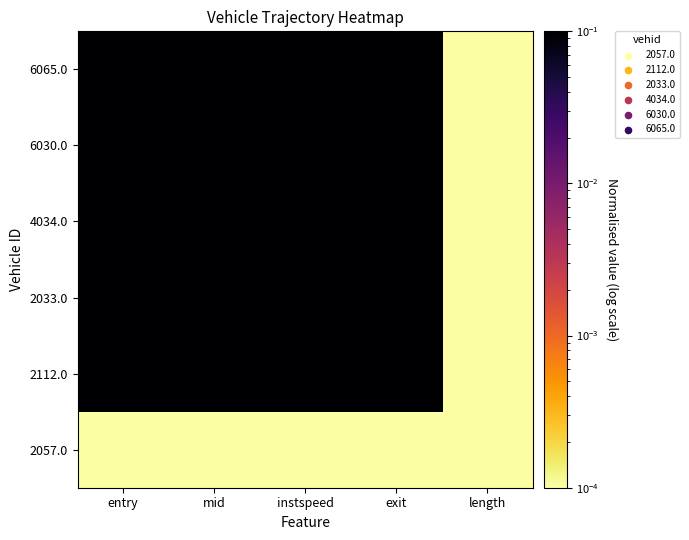

Reading right to left, what are all the values shown in this chart?

2057.0: length=0.0	exit=0.0	instspeed=0.0	mid=0.0	entry=0.0
2112.0: length=0.0	exit=0.2	instspeed=0.9	mid=0.2	entry=0.2
2033.0: length=0.0	exit=0.3	instspeed=0.3	mid=0.3	entry=0.3
4034.0: length=0.0	exit=0.6	instspeed=0.5	mid=0.6	entry=0.6
6030.0: length=0.0	exit=0.9	instspeed=1.0	mid=0.9	entry=0.9
6065.0: length=0.0	exit=1.0	instspeed=0.9	mid=1.0	entry=1.0